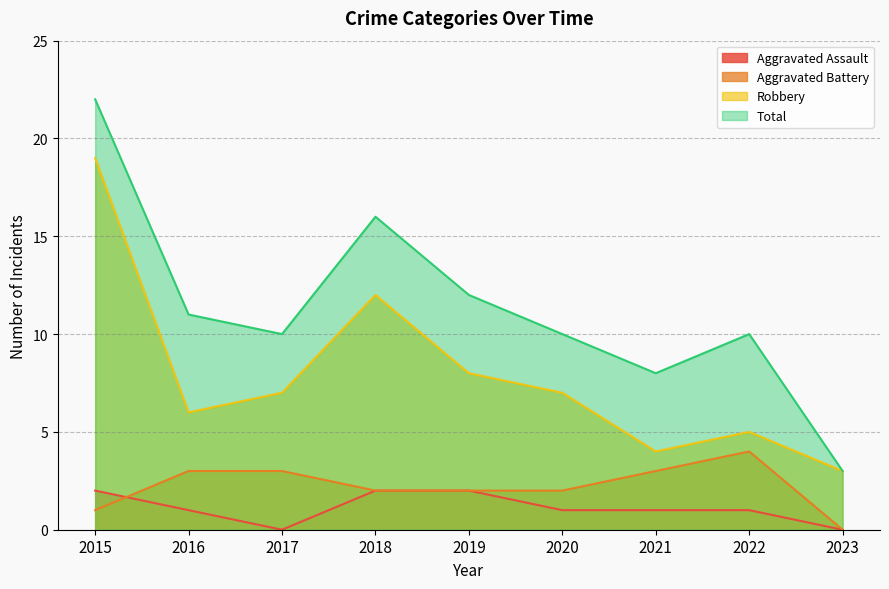

What is the difference between the maximum and minimum values in the Robbery series?

16